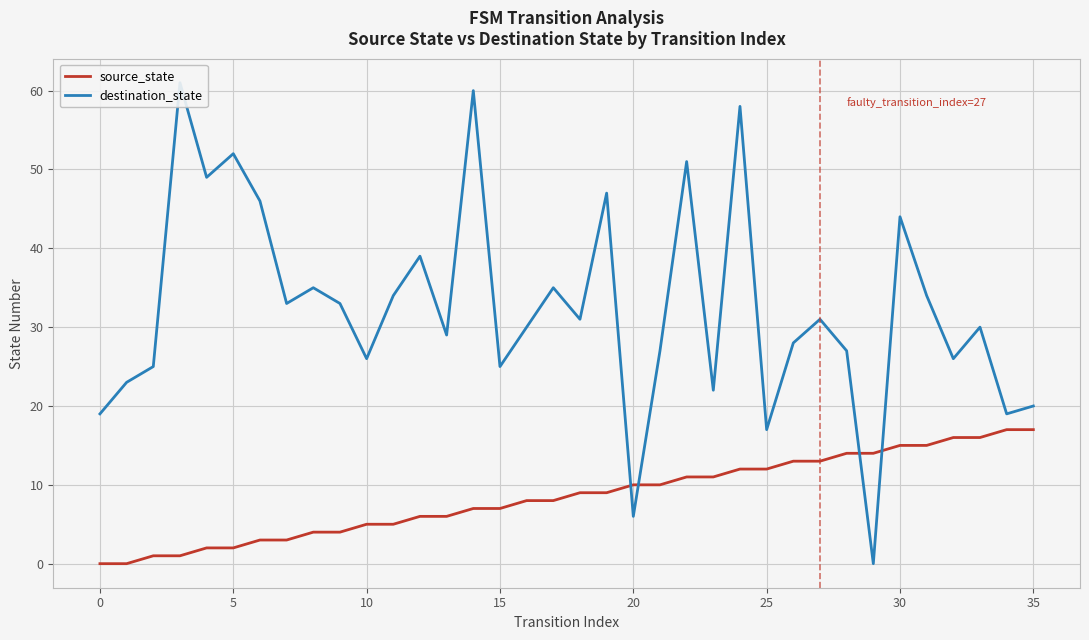

How many positive values does the destination_state series have?

35